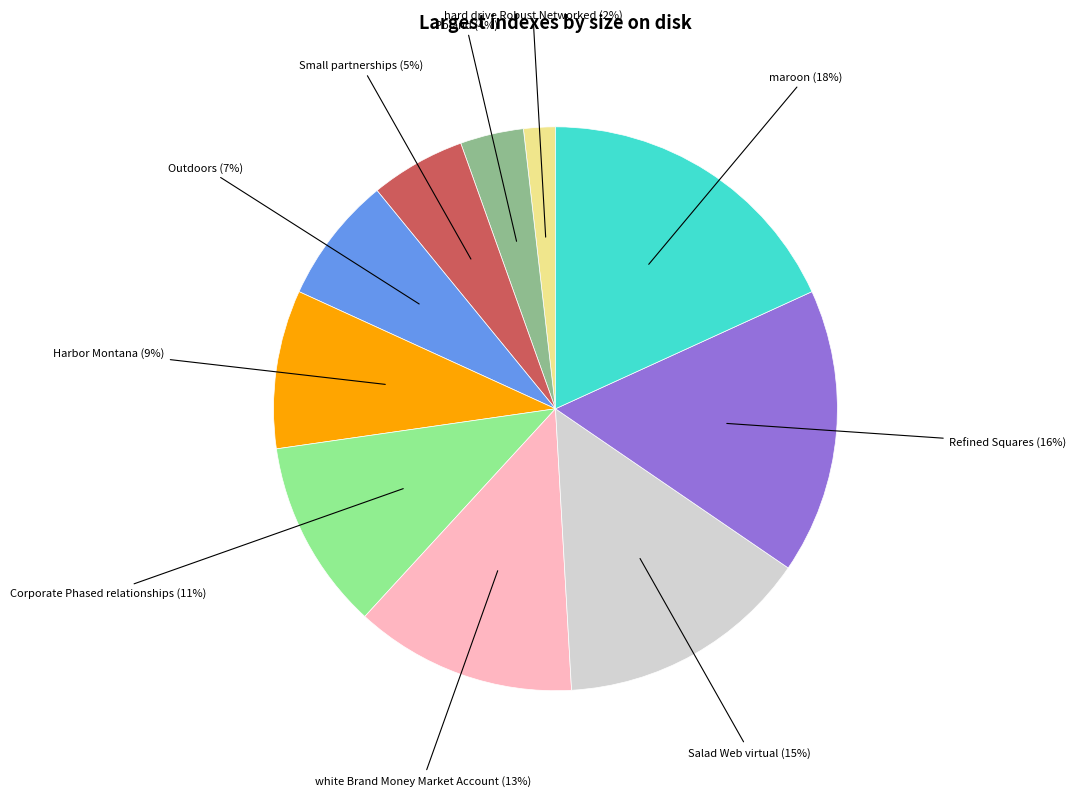

Is there a majority slice in this chart?

No